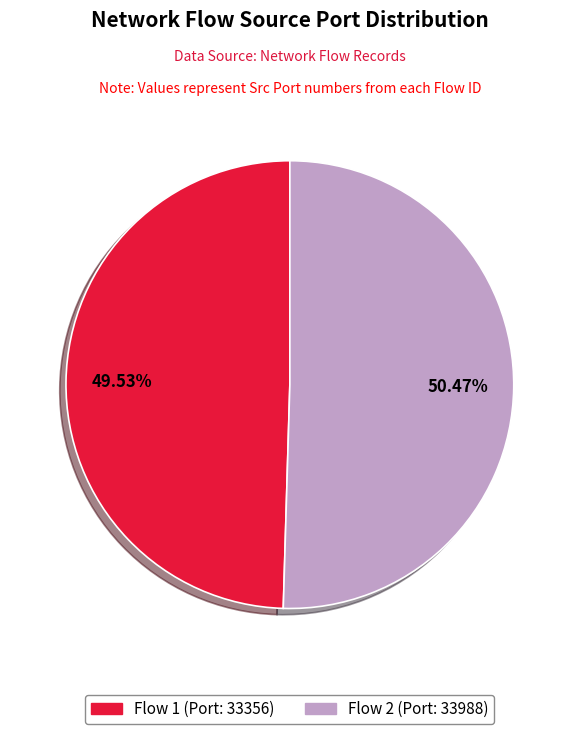

How many slices are in this pie chart?

2